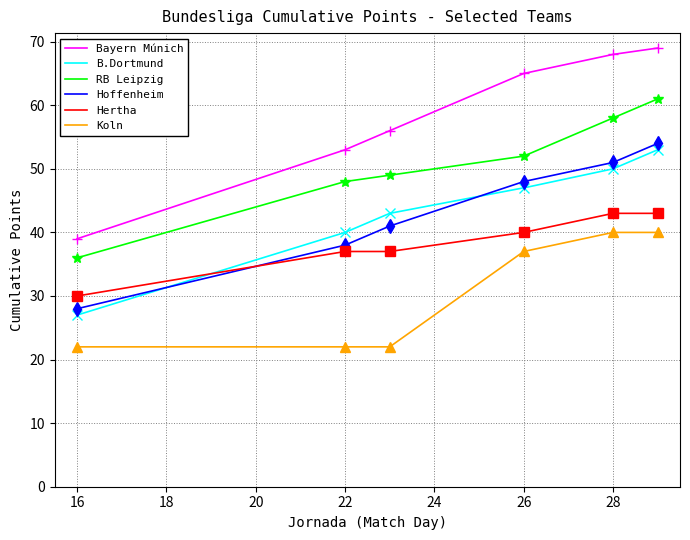

True or false: Koln and B.Dortmund cross at least once.

False